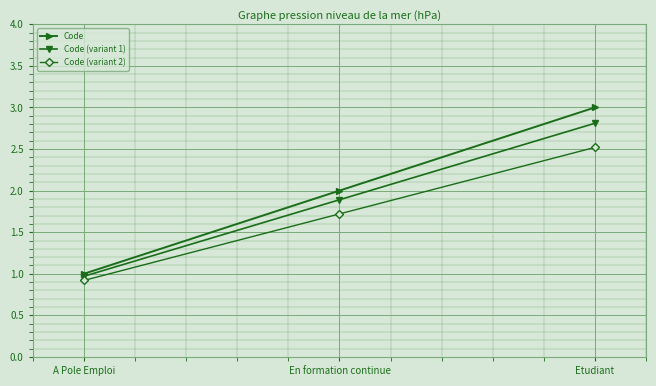

Reading left to right, extract all data points from this chart.

Code: 1.0	2.0	3.0
Code (variant 1): 1.0	1.9	2.8
Code (variant 2): 0.9	1.7	2.5